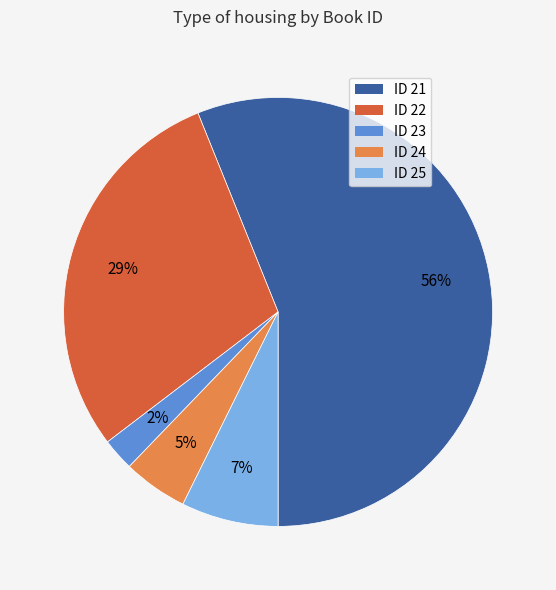

To the nearest percent, what is the average slice percentage?

20%